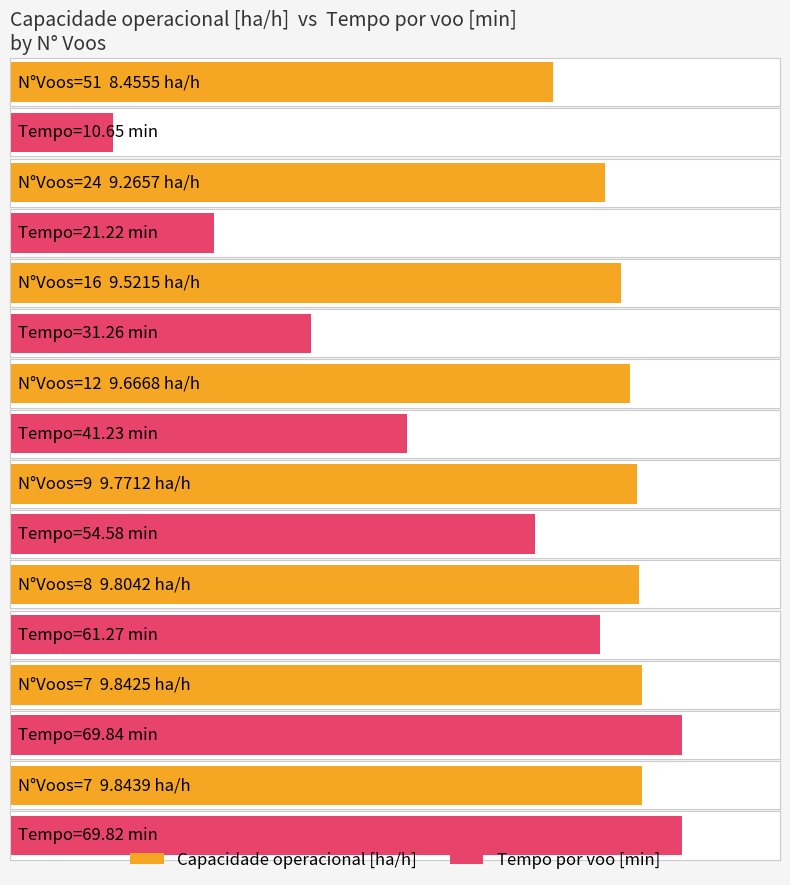

At which label does Capacidade operacional [ha/h] reach its peak?

7